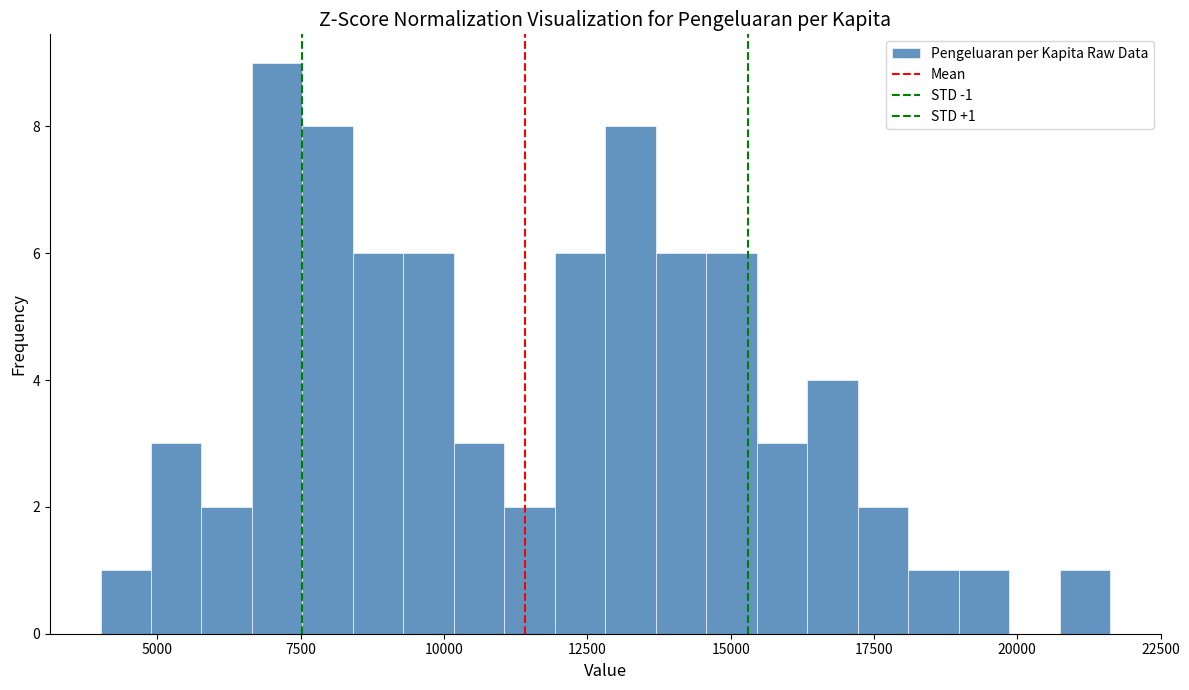

Read against the x-axis, roughly where is the centre of the tallest bar?

7000